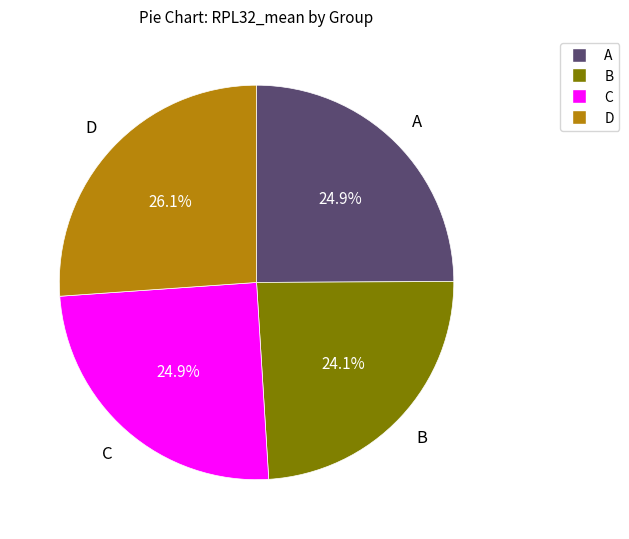

Does any single category account for the majority?

No